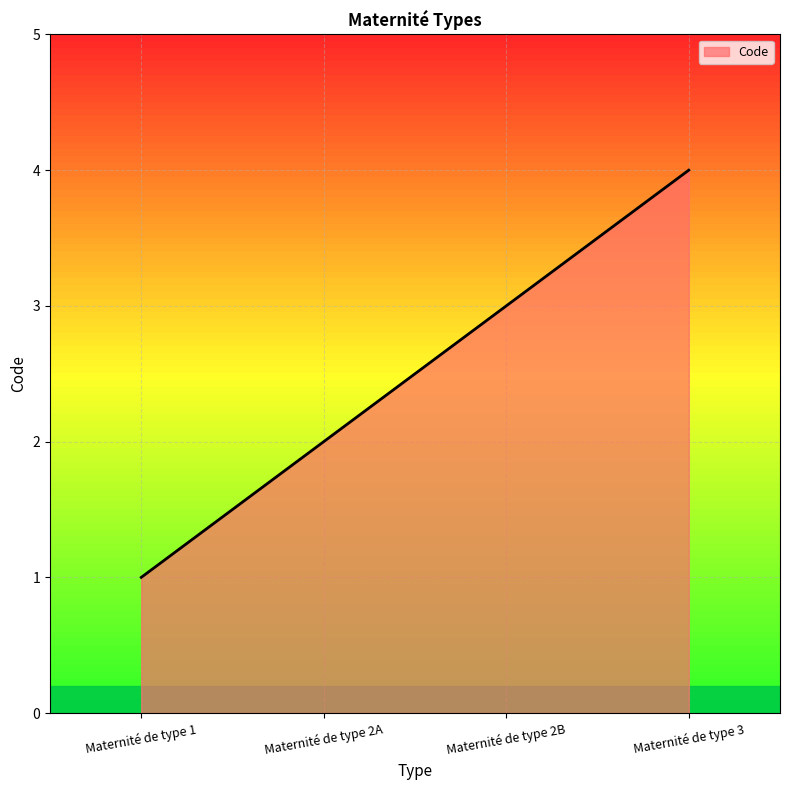

How many series are shown in this chart?

1